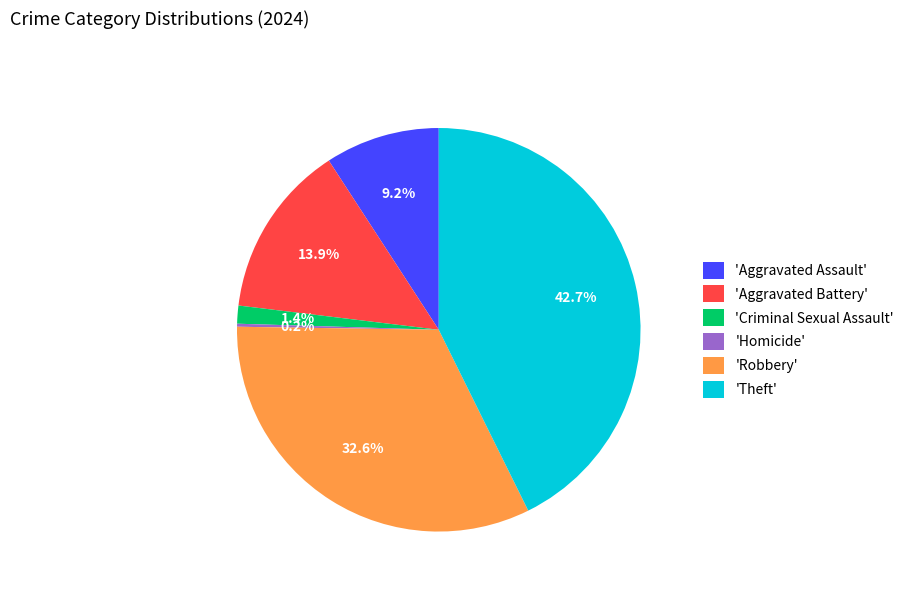

Which has a higher value, 'Aggravated Battery' or 'Aggravated Assault'?

'Aggravated Battery'